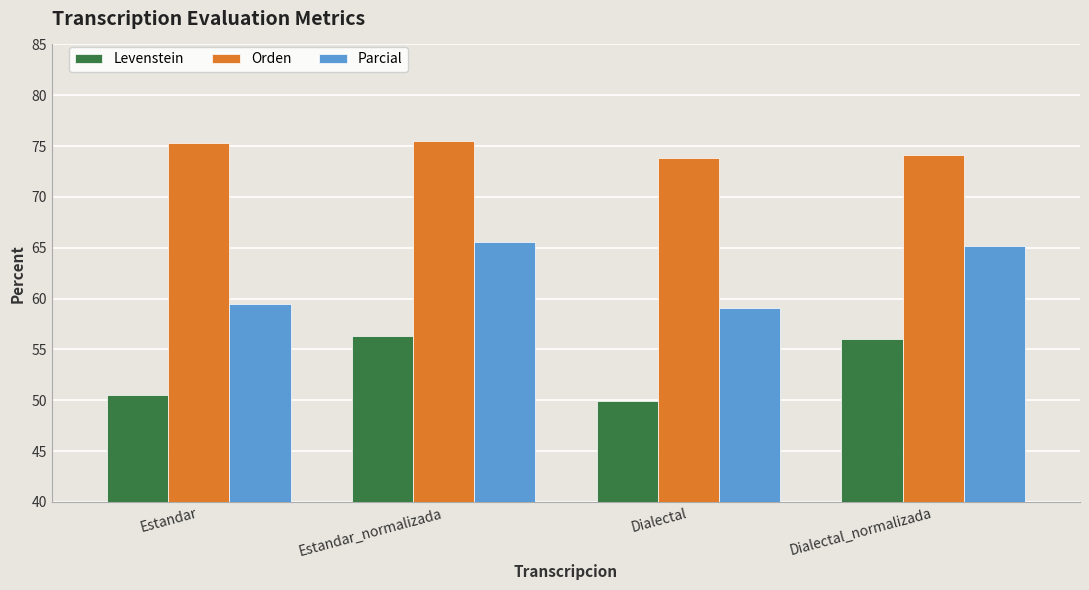

What is the label of the 1st bar from the left?

Estandar